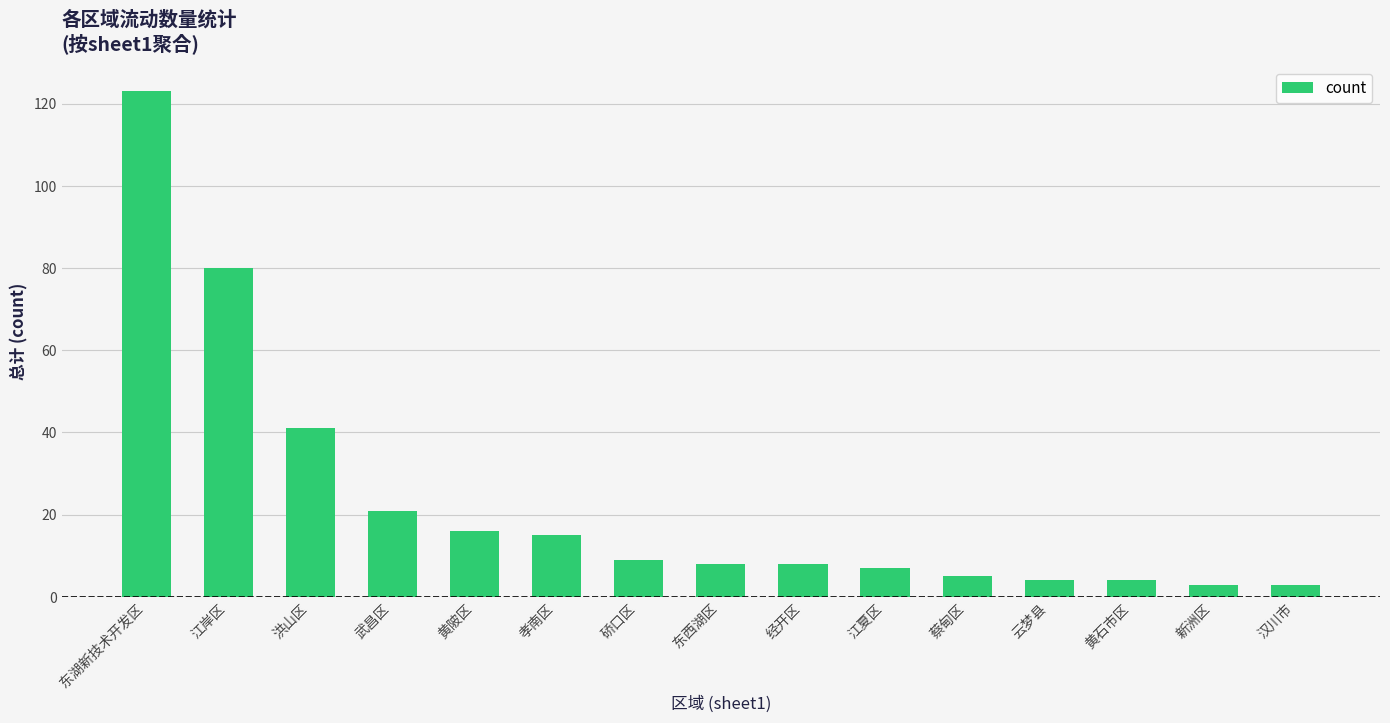

Where is the data nearest to the value 63?

江岸区